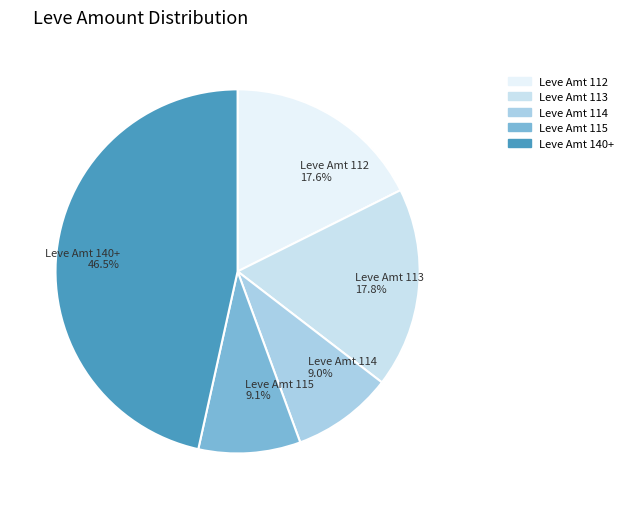

What is the largest slice in the pie chart?

Leve Amt 140+